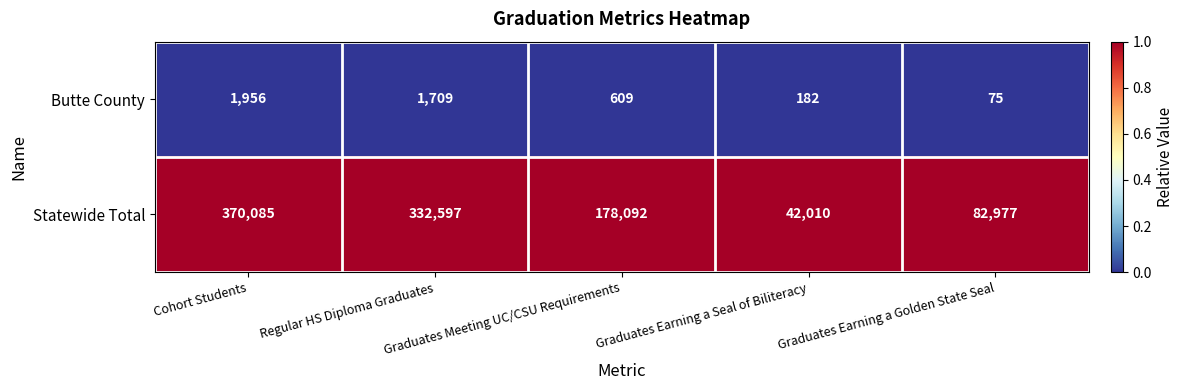

The Butte County series shows 1956 at Cohort Students. True or false?

True